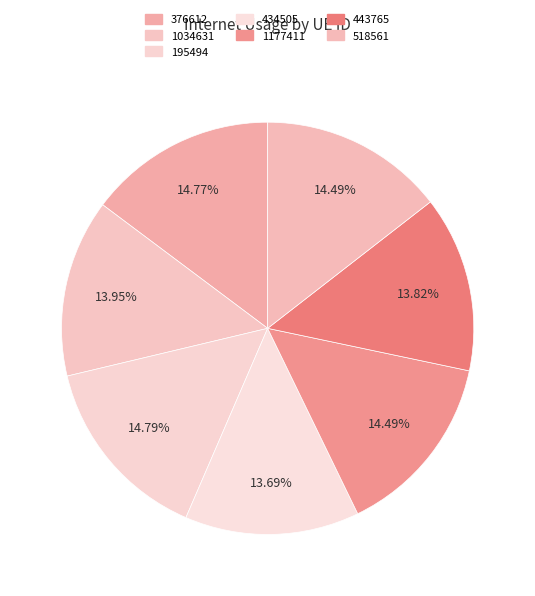

Which category has the smallest portion of the pie?

434505